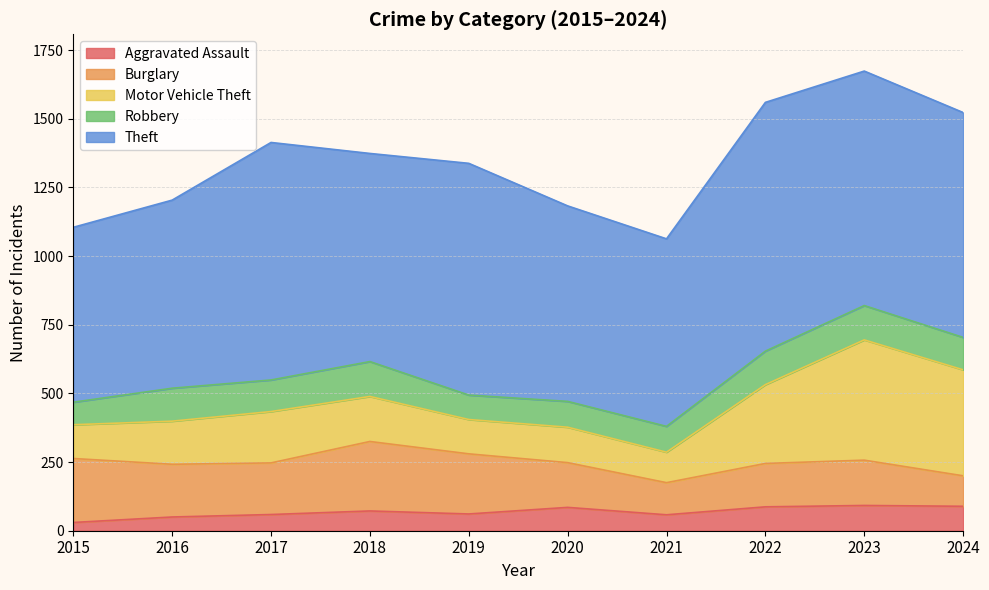

True or false: Aggravated Assault has more than 0 interior local peaks.

True